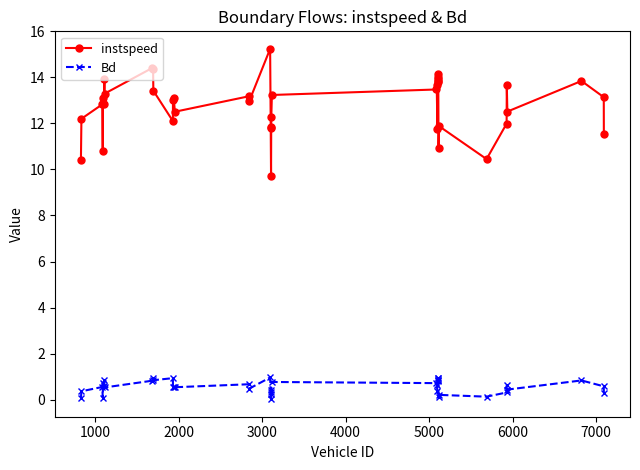

Rank the series by their maximum value, from highest to lowest.

instspeed, Bd